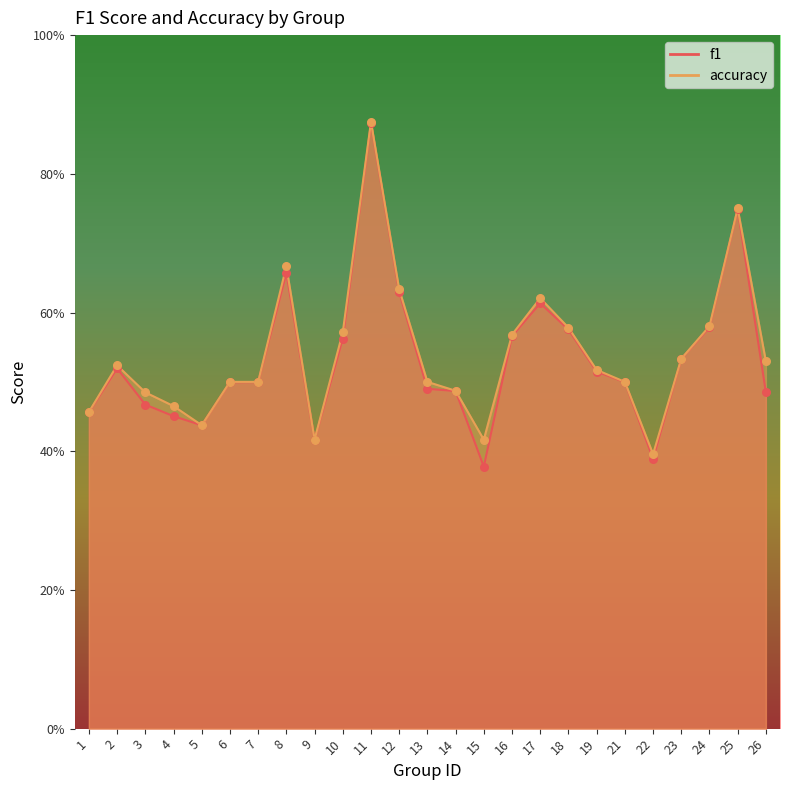

What are all the series names shown in the legend?

f1, accuracy